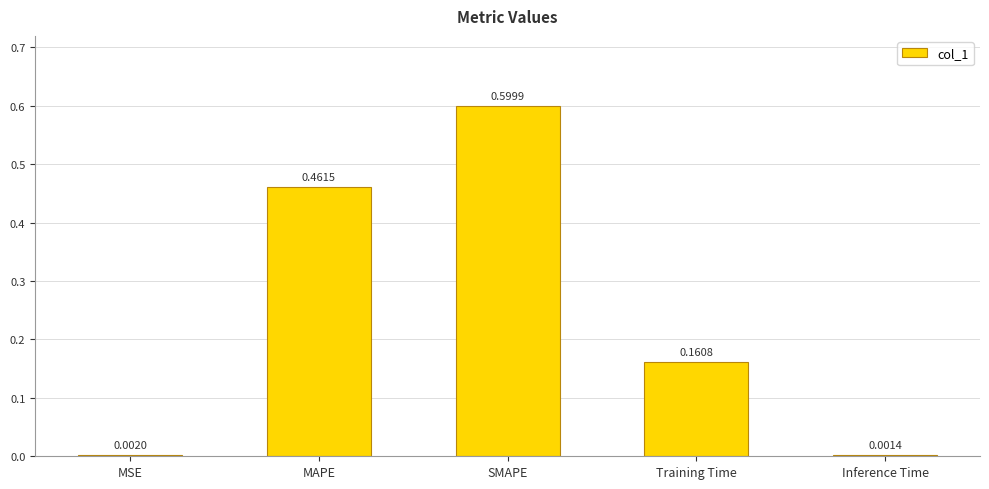

What is the change in value from MSE to Training Time?

+0.2